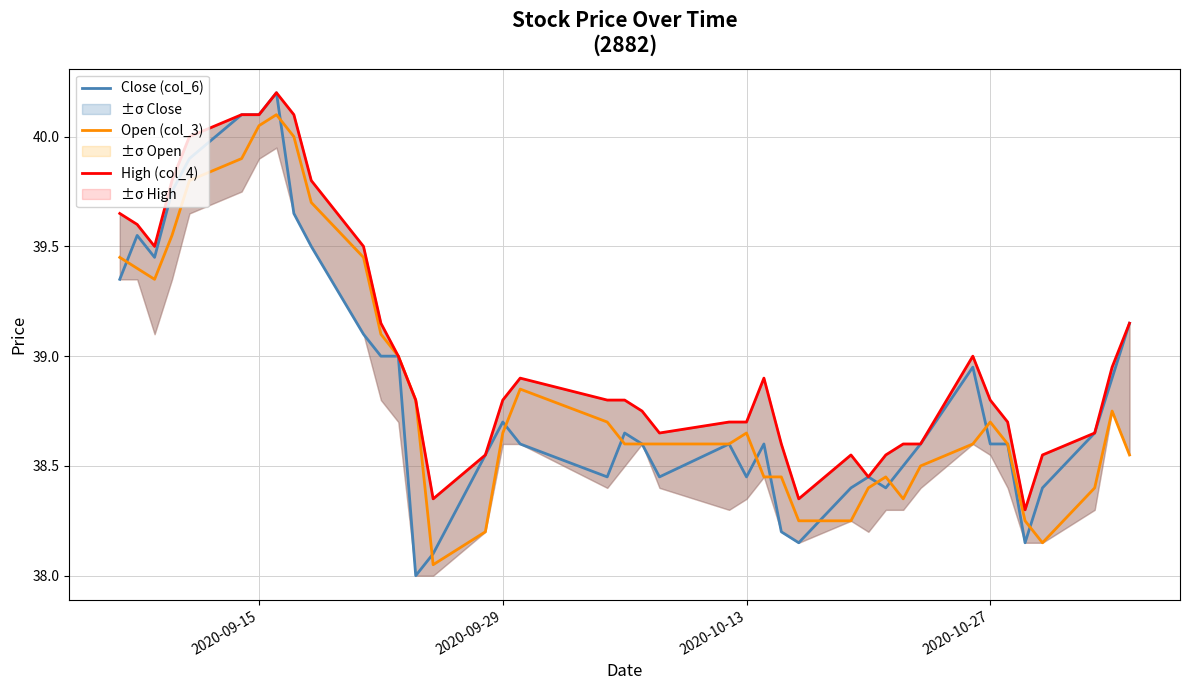

What is the highest value of the Close (col_6) series?

40.2